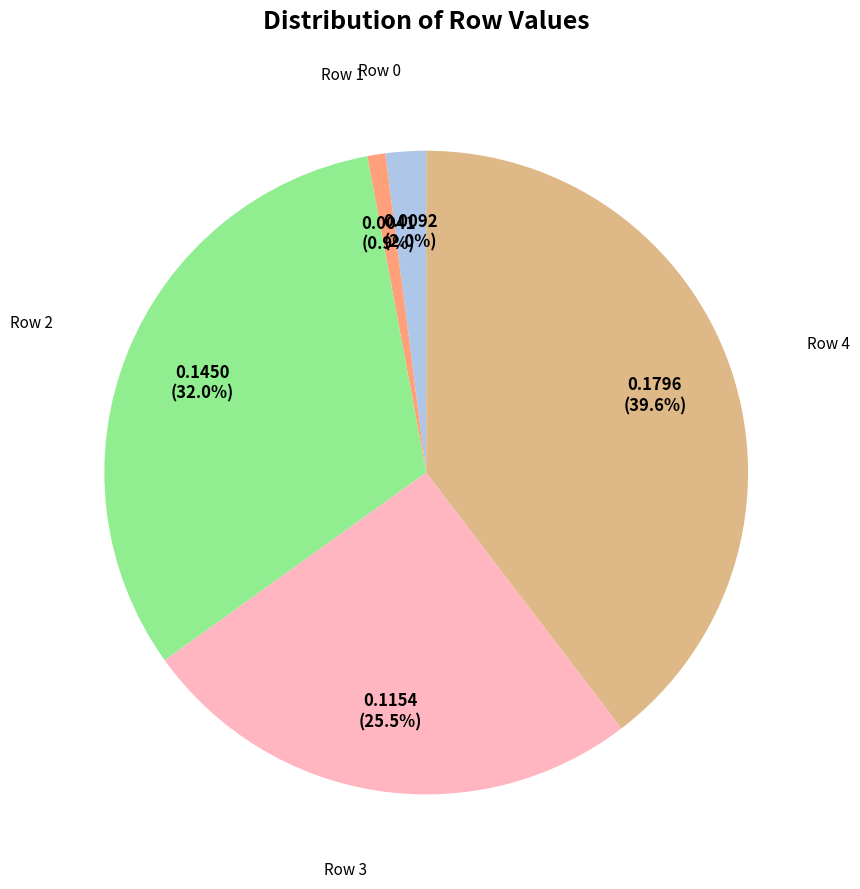

How much of the chart is everything except Row 4?

60.4%